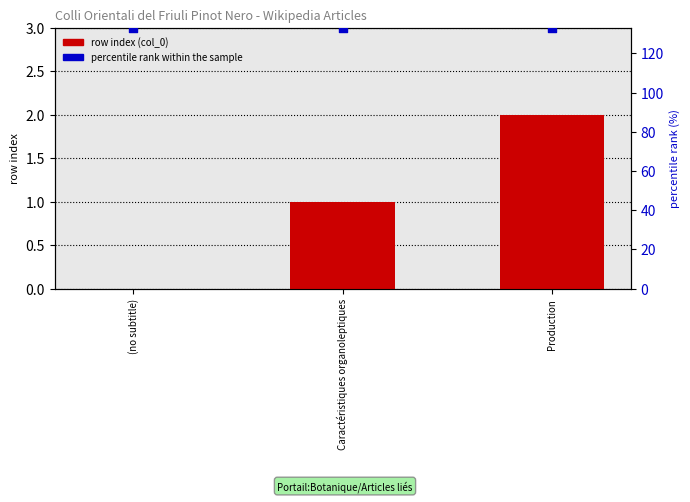

What is the total value across all series at Caractéristiques organoleptiques?

134